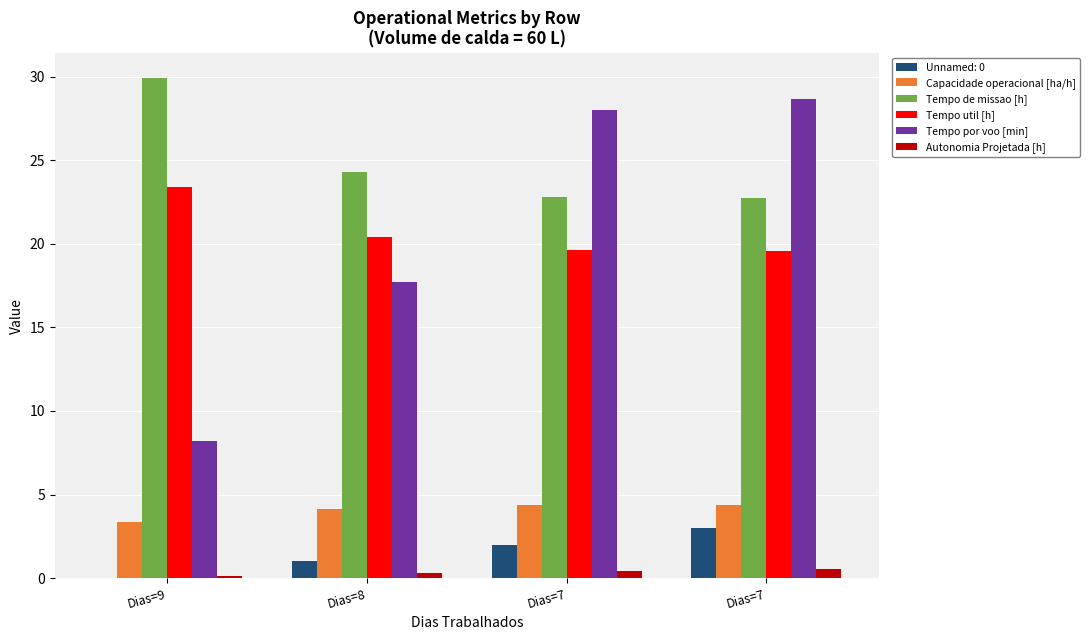

What is the sum of all Tempo util [h] values?

83.0